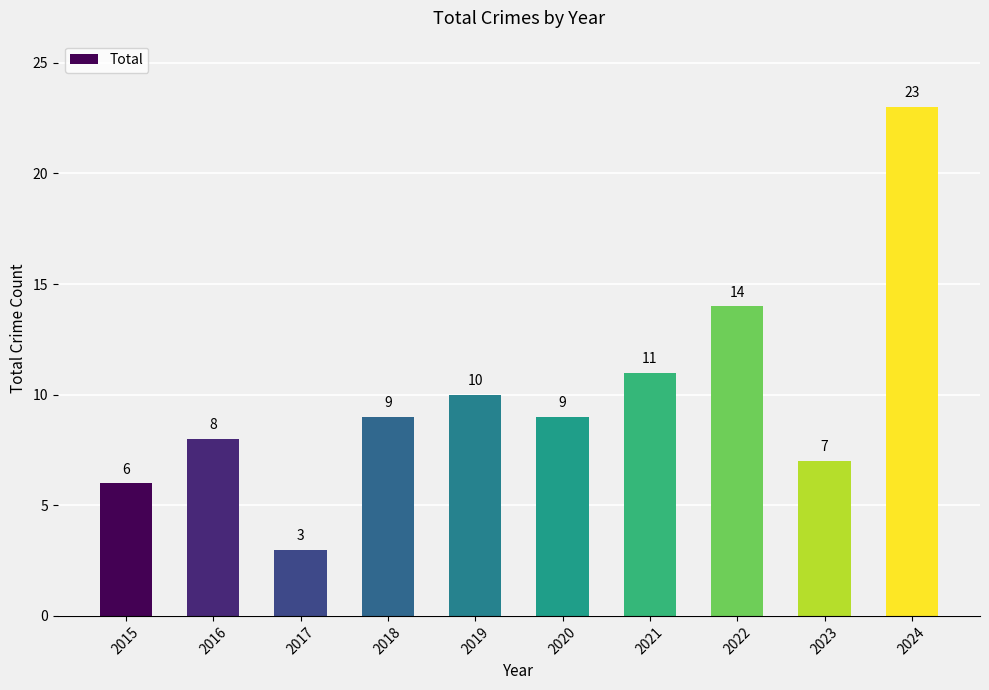

What is the value of the 6th bar from the left?

9